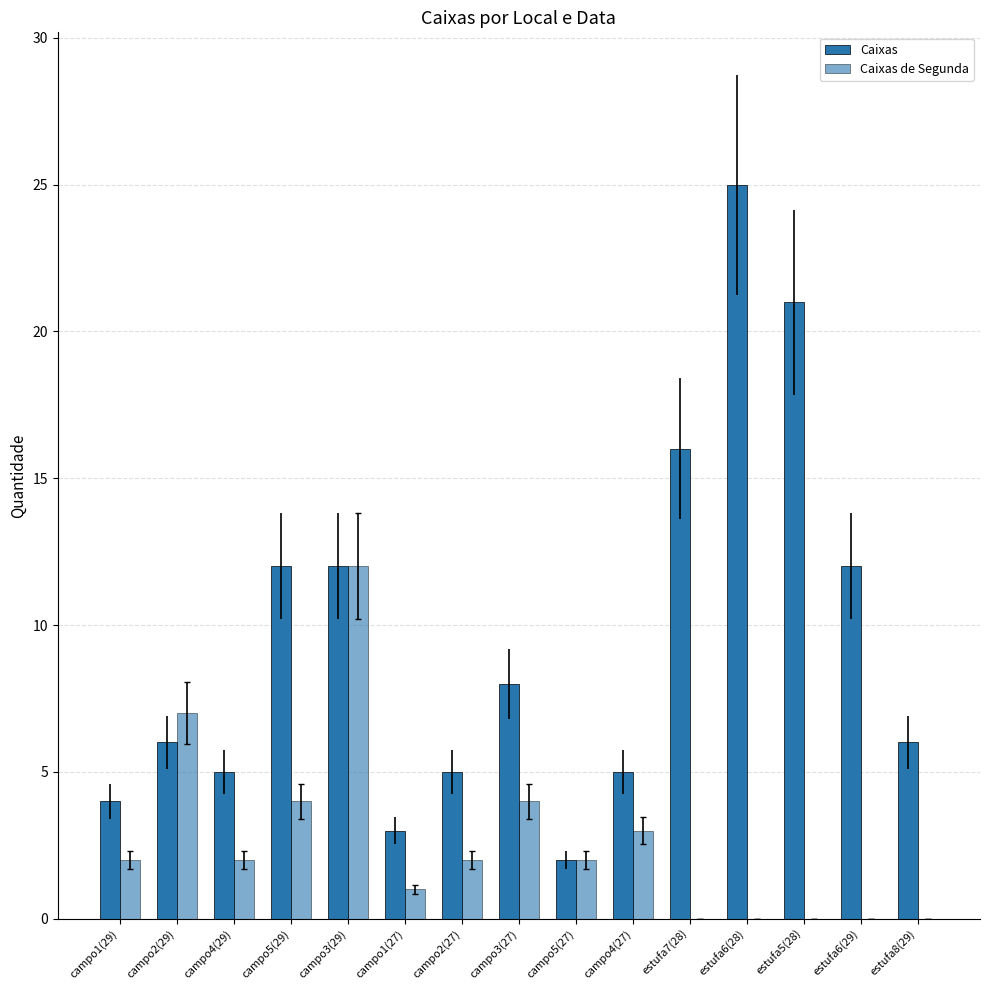

What is the label of the 11th bar from the left?

estufa7(28)